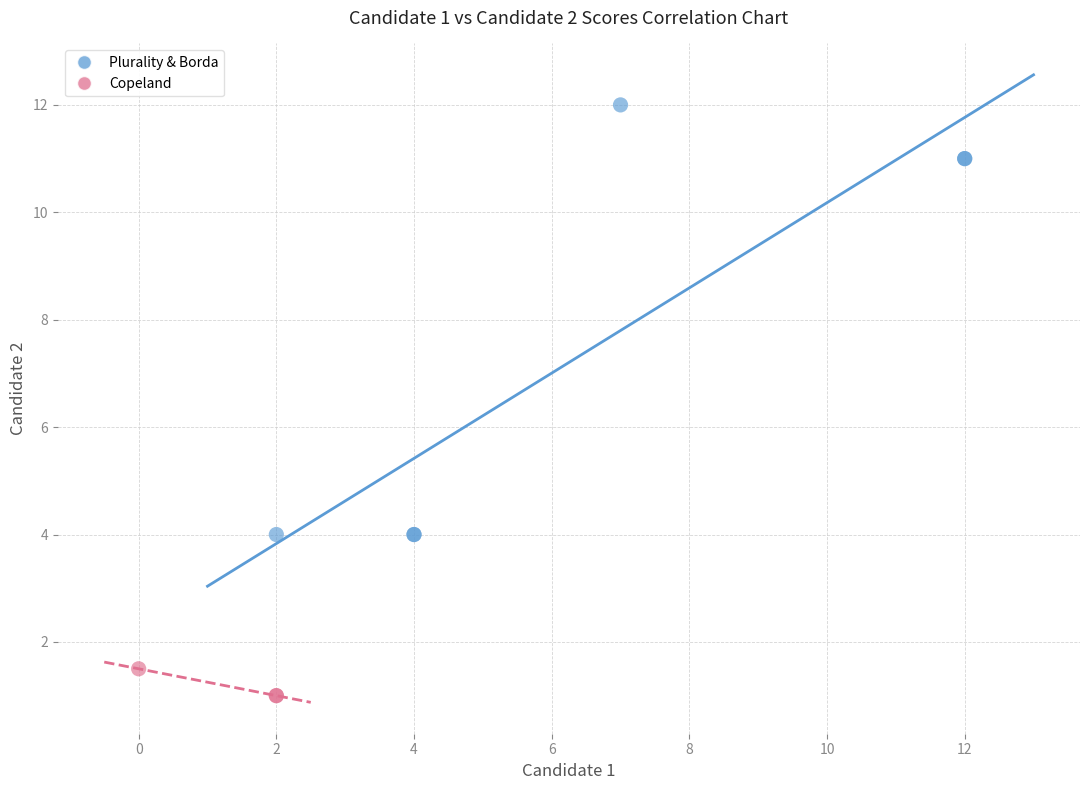

Which series contains the lowest Y value?

Copeland